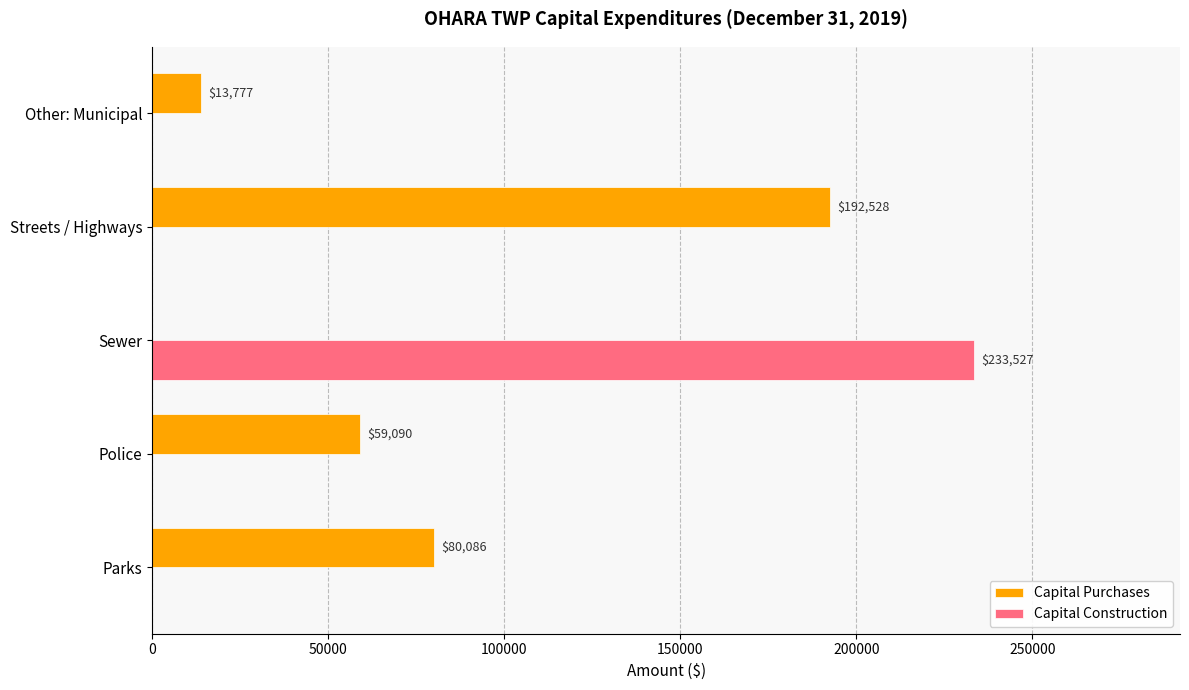

At which label does Capital Construction reach its peak?

Sewer